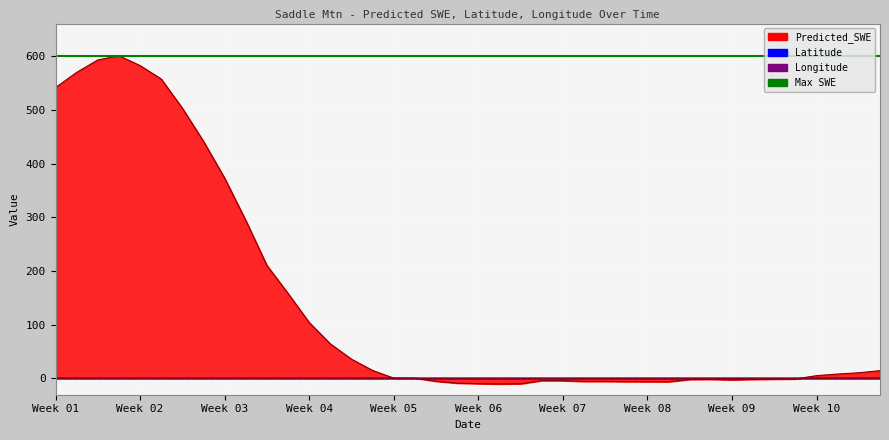

Reading left to right, list all the values displayed in this chart.

Predicted_SWE: 2005-11-14=541.8	2005-11-19=570.1	2005-11-24=593.3	2005-11-29=601.1	2005-12-04=582.7	2005-12-09=557.7	2005-12-14=503.3	2005-12-19=441.5	2005-12-24=373.0	2005-12-29=294.1	2006-01-03=210.1	2006-01-08=157.9	2006-01-13=103.7	2006-01-18=63.8	2006-01-23=35.3	2006-01-28=14.3	2006-02-02=0.0	2006-02-07=0.0	2006-02-12=-5.9	2006-02-17=-9.3	2006-02-22=-10.3	2006-02-27=-10.9	2006-03-04=-10.6	2006-03-09=-4.6	2006-03-14=-4.7	2006-03-19=-6.1	2006-03-24=-6.2	2006-03-29=-6.5	2006-04-03=-6.6	2006-04-08=-6.7	2006-04-13=-2.6	2006-04-18=-2.3	2006-04-23=-3.2	2006-04-28=-2.4	2006-05-03=-1.9	2006-05-08=-1.5	2006-05-13=4.6	2006-05-18=7.6	2006-05-23=10.0	2006-05-28=14.0
Latitude: 2005-11-14=0.8	2005-11-19=0.8	2005-11-24=0.8	2005-11-29=0.8	2005-12-04=0.8	2005-12-09=0.8	2005-12-14=0.8	2005-12-19=0.8	2005-12-24=0.8	2005-12-29=0.8	2006-01-03=0.8	2006-01-08=0.8	2006-01-13=0.8	2006-01-18=0.8	2006-01-23=0.8	2006-01-28=0.8	2006-02-02=0.8	2006-02-07=0.8	2006-02-12=0.8	2006-02-17=0.8	2006-02-22=0.8	2006-02-27=0.8	2006-03-04=0.8	2006-03-09=0.8	2006-03-14=0.8	2006-03-19=0.8	2006-03-24=0.8	2006-03-29=0.8	2006-04-03=0.8	2006-04-08=0.8	2006-04-13=0.8	2006-04-18=0.8	2006-04-23=0.8	2006-04-28=0.8	2006-05-03=0.8	2006-05-08=0.8	2006-05-13=0.8	2006-05-18=0.8	2006-05-23=0.8	2006-05-28=0.8
Longitude: 2005-11-14=0.5	2005-11-19=0.5	2005-11-24=0.5	2005-11-29=0.5	2005-12-04=0.5	2005-12-09=0.5	2005-12-14=0.5	2005-12-19=0.5	2005-12-24=0.5	2005-12-29=0.5	2006-01-03=0.5	2006-01-08=0.5	2006-01-13=0.5	2006-01-18=0.5	2006-01-23=0.5	2006-01-28=0.5	2006-02-02=0.5	2006-02-07=0.5	2006-02-12=0.5	2006-02-17=0.5	2006-02-22=0.5	2006-02-27=0.5	2006-03-04=0.5	2006-03-09=0.5	2006-03-14=0.5	2006-03-19=0.5	2006-03-24=0.5	2006-03-29=0.5	2006-04-03=0.5	2006-04-08=0.5	2006-04-13=0.5	2006-04-18=0.5	2006-04-23=0.5	2006-04-28=0.5	2006-05-03=0.5	2006-05-08=0.5	2006-05-13=0.5	2006-05-18=0.5	2006-05-23=0.5	2006-05-28=0.5